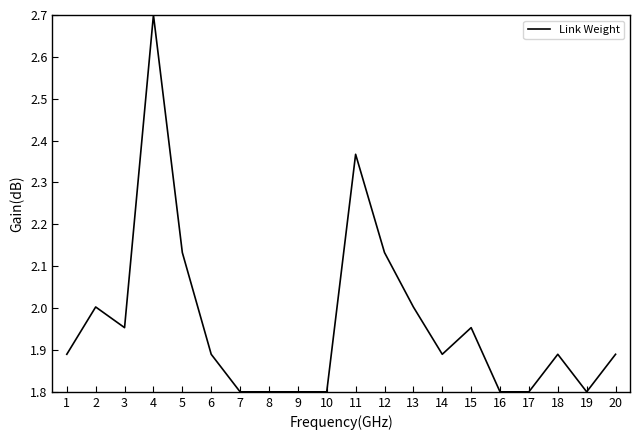

True or false: the data has more than 1 interior local peaks.

True